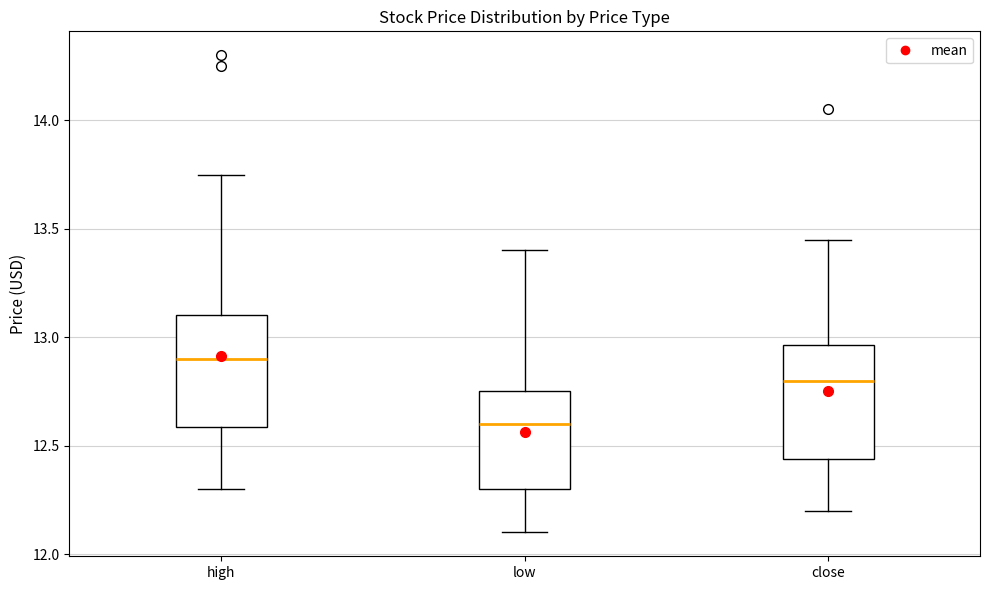

Where does the lower whisker of the box for high end on the y-axis? The values are not printed on the chart, so give them approximately, as read against the axis.

12.30